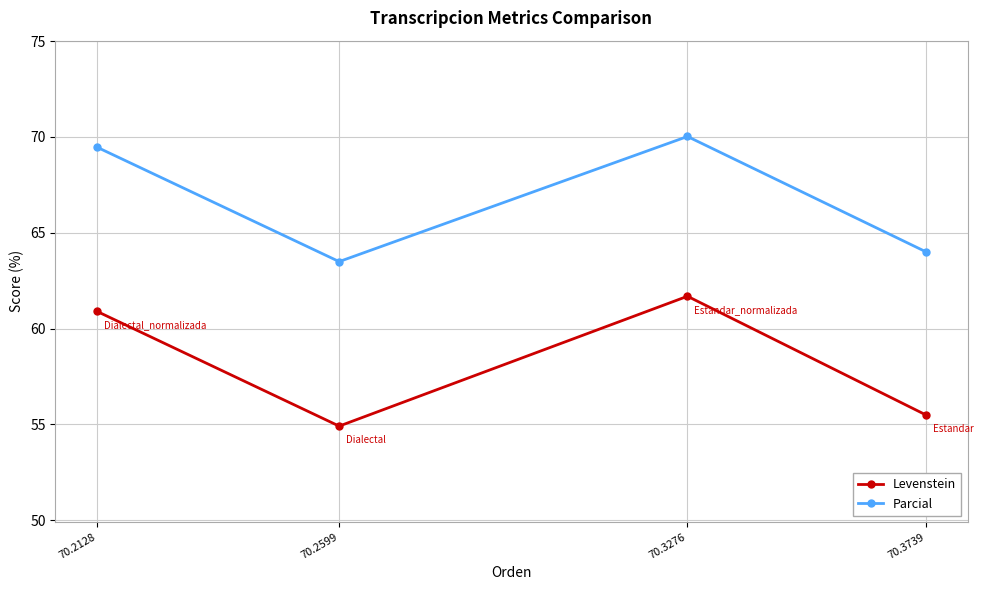

Reading left to right, extract all data points from this chart.

Levenstein: 70.2128=60.9	70.2599=54.9	70.3276=61.7	70.3739=55.5
Parcial: 70.2128=69.5	70.2599=63.5	70.3276=70.0	70.3739=64.0